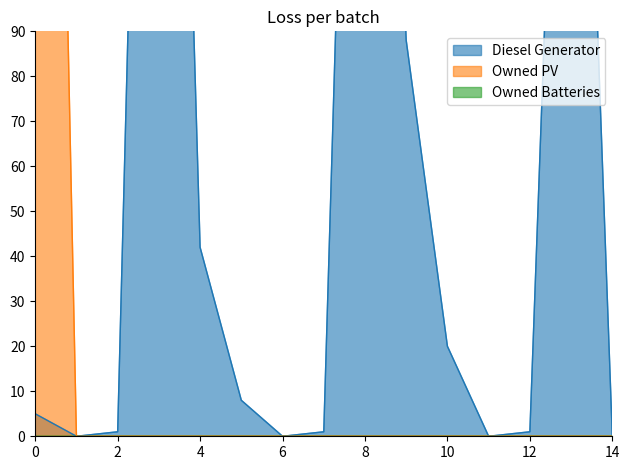

True or false: Owned PV and Diesel Generator intersect in this chart.

False